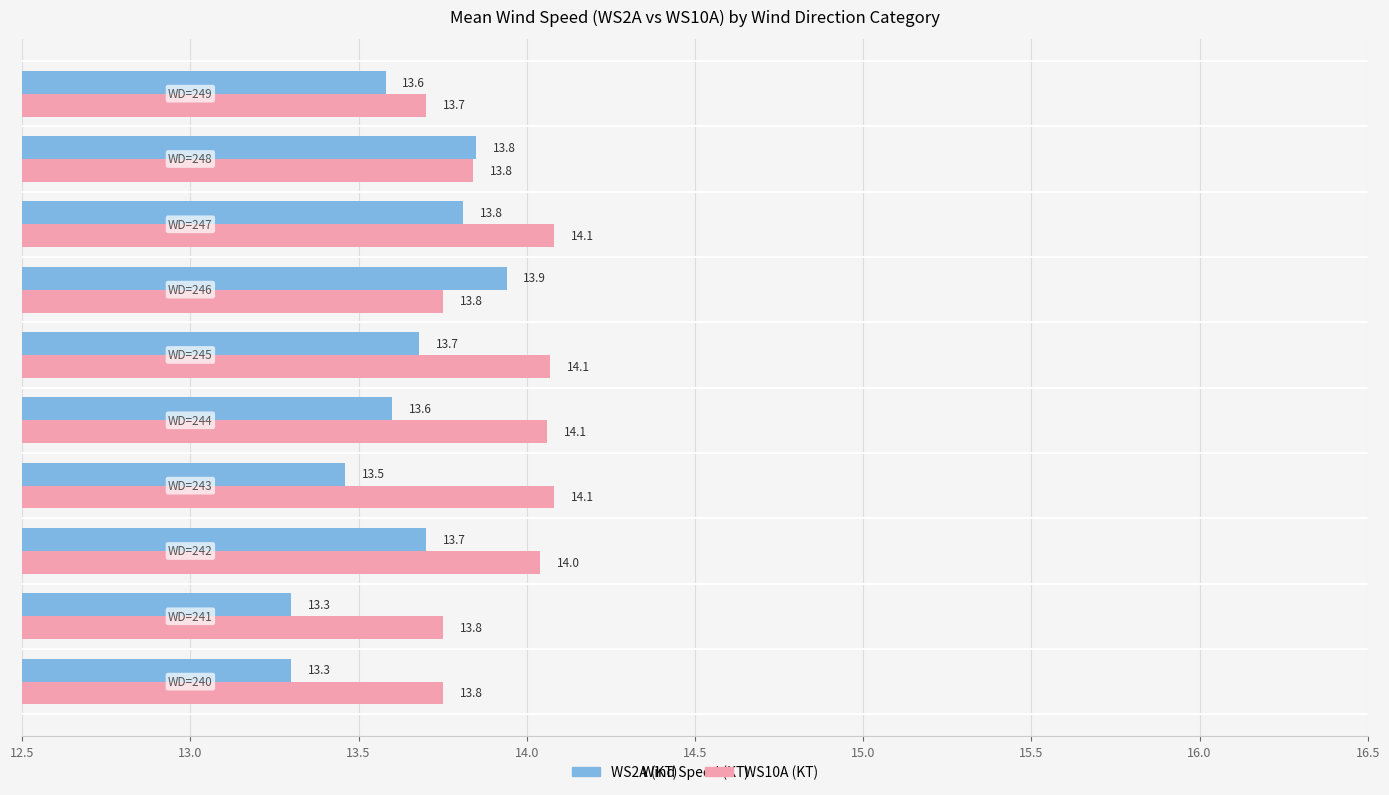

Rank the series by their maximum value, from lowest to highest.

WS2A (KT), WS10A (KT)